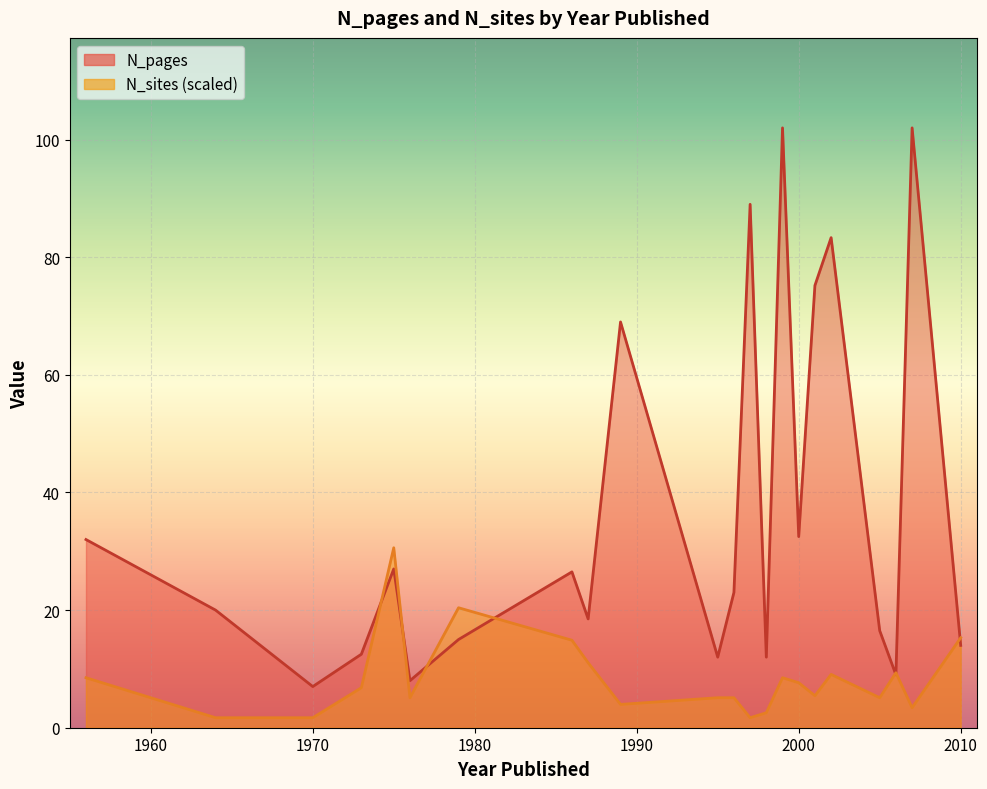

Does the chart display data point markers on the line(s)?

No